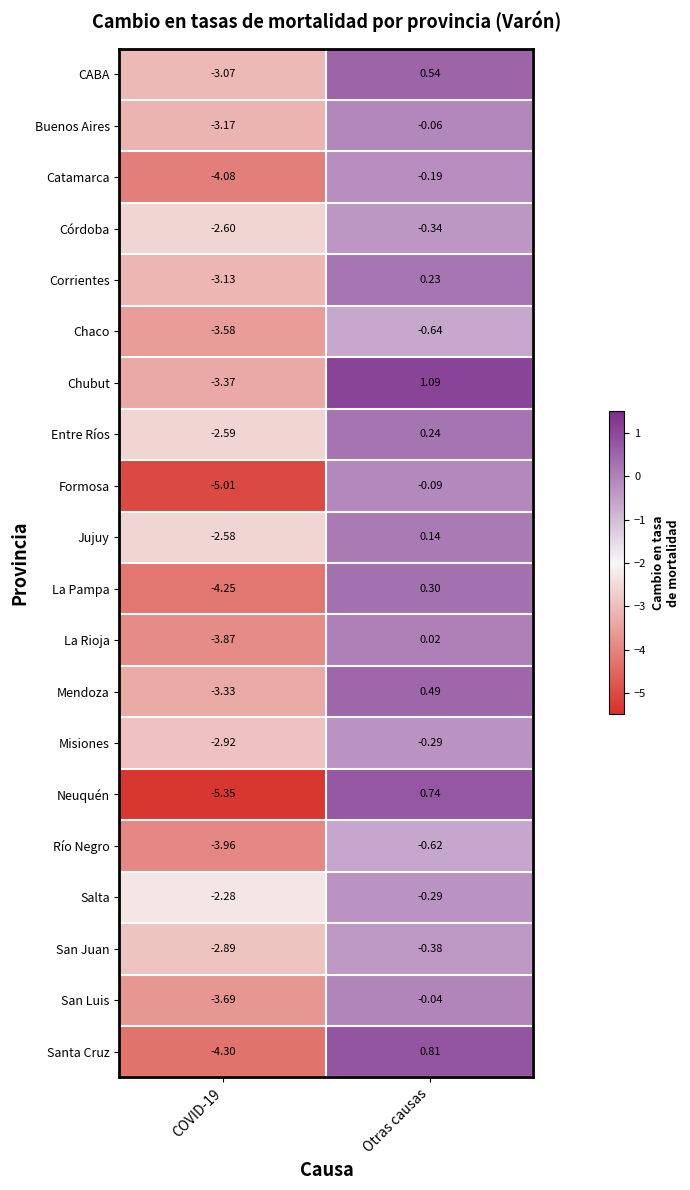

Which series has the largest total across all categories?

Chubut